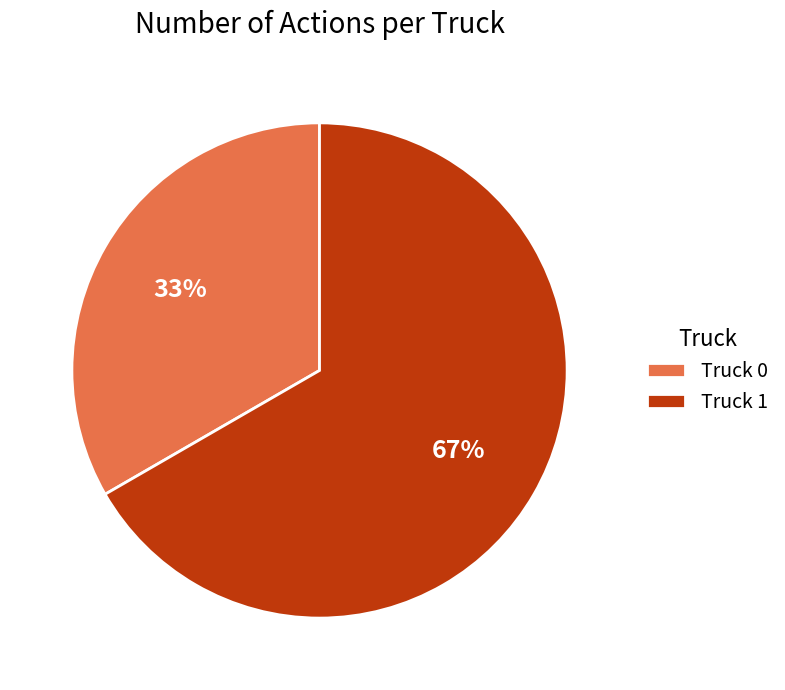

Which has a higher value, Truck 0 or Truck 1?

Truck 1